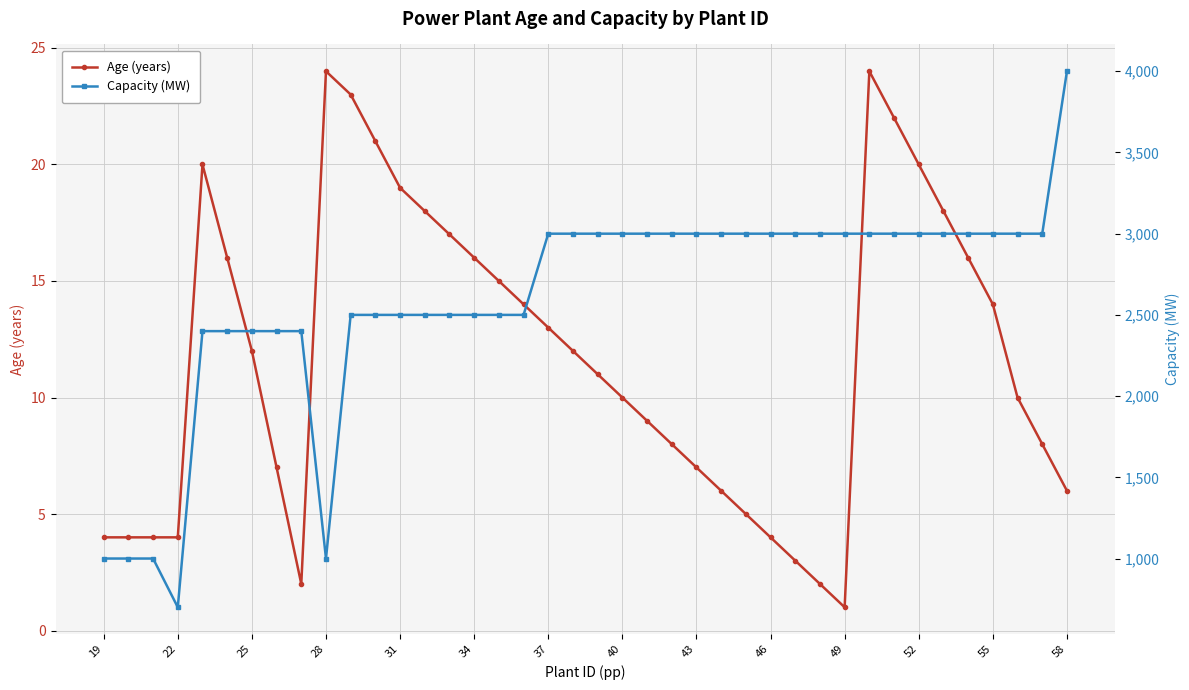

True or false: Capacity (MW) has more than 2 interior local peaks.

False